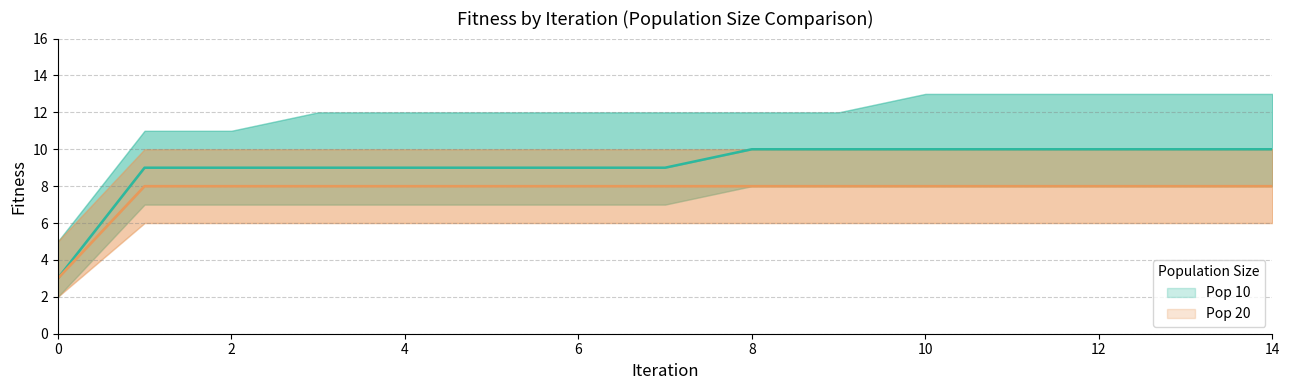

What is the difference between the second highest and minimum values in the Pop 10 series?

7